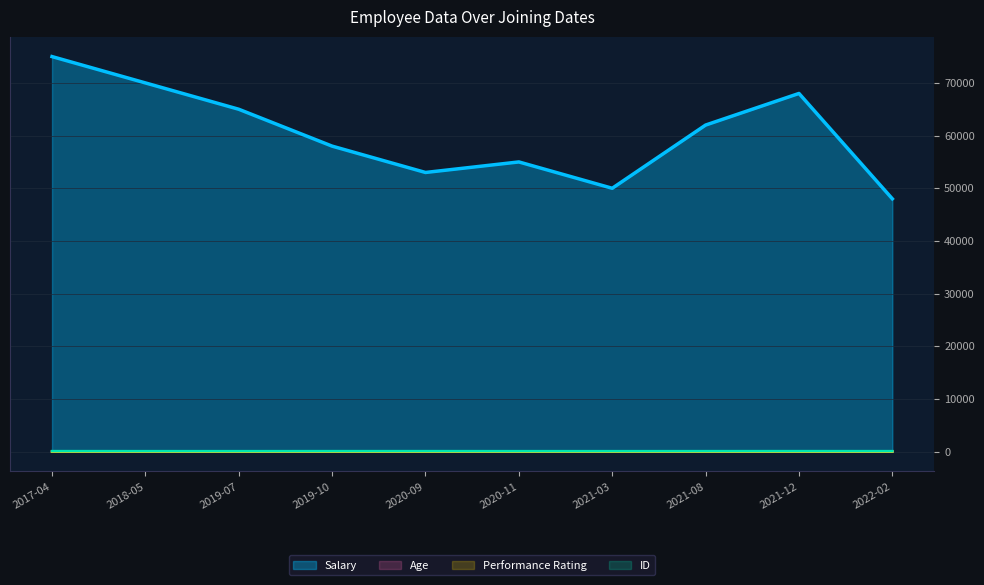

Reading left to right, what are all the values shown in this chart?

Salary: 2017-04=75000.0	2018-05=70000.0	2019-07=65000.0	2019-10=58000.0	2020-09=53000.0	2020-11=55000.0	2021-03=50000.0	2021-08=62000.0	2021-12=68000.0	2022-02=48000.0
Age: 2017-04=40.0	2018-05=35.0	2019-07=30.0	2019-10=32.0	2020-09=26.0	2020-11=27.0	2021-03=25.0	2021-08=28.0	2021-12=29.0	2022-02=22.0
Performance Rating: 2017-04=4.8	2018-05=4.0	2019-07=3.8	2019-10=3.9	2020-09=4.6	2020-11=4.2	2021-03=4.5	2021-08=4.1	2021-12=4.3	2022-02=4.7
ID: 2017-04=108.0	2018-05=104.0	2019-07=102.0	2019-10=107.0	2020-09=109.0	2020-11=103.0	2021-03=101.0	2021-08=106.0	2021-12=110.0	2022-02=105.0